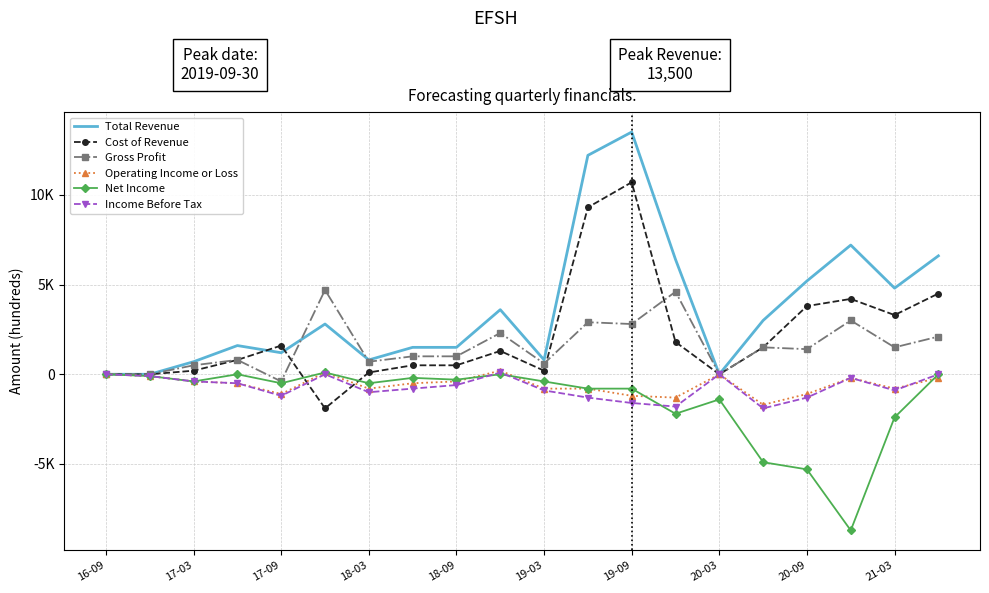

What are all the series names shown in the legend?

Total Revenue, Cost of Revenue, Gross Profit, Operating Income or Loss, Net Income, Income Before Tax